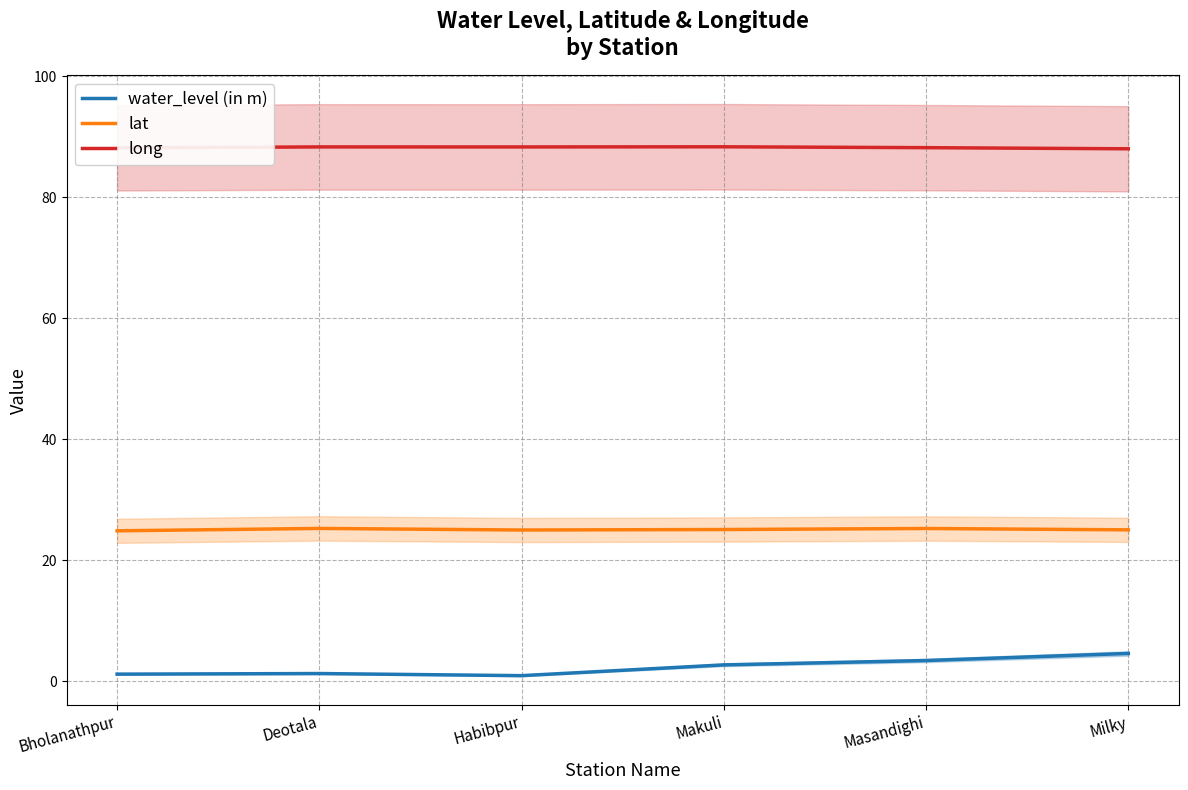

List the series in order of their overall mean, highest first.

long, lat, water_level (in m)